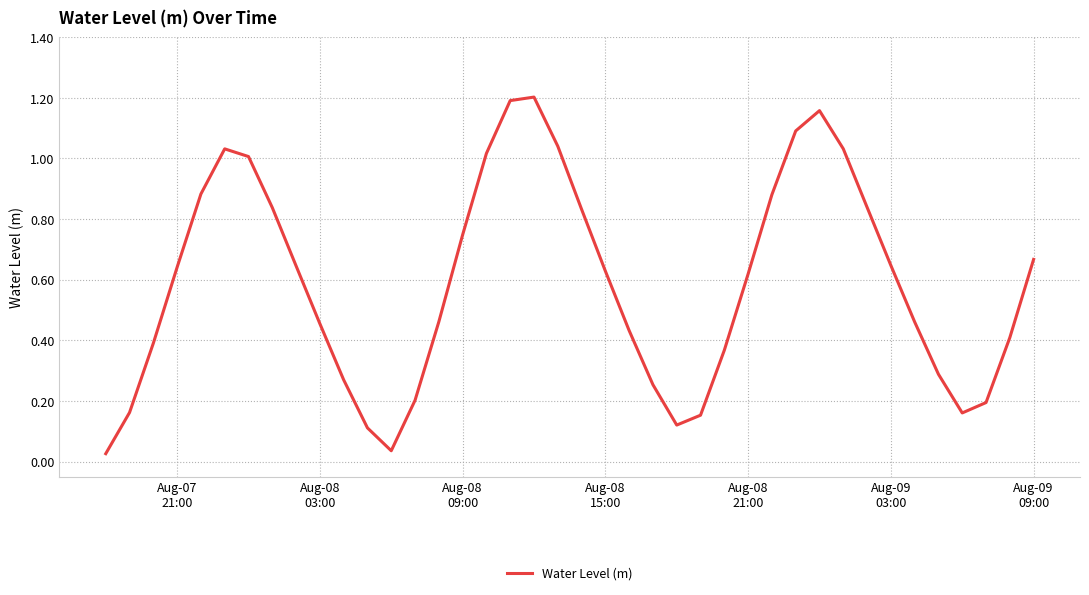

How many lines are shown in the chart?

1